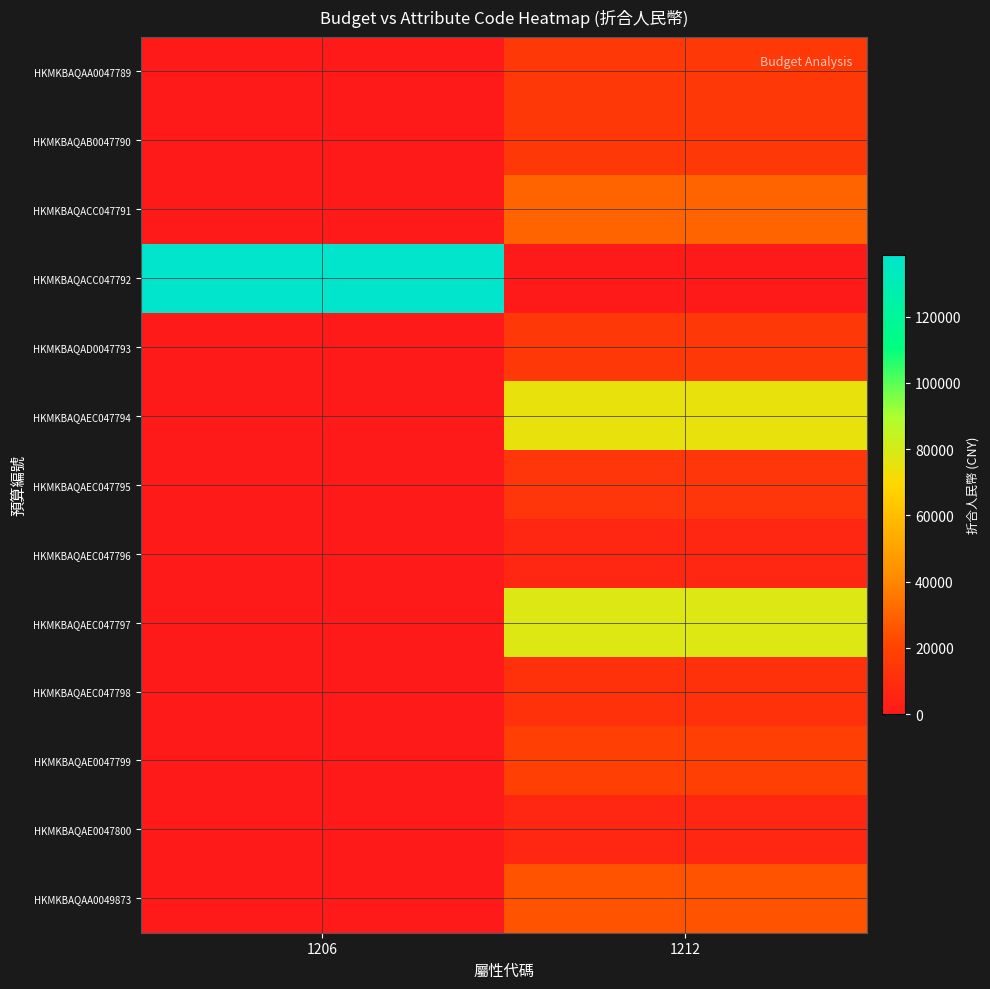

Between 1206 and 1212, which is larger?

1212